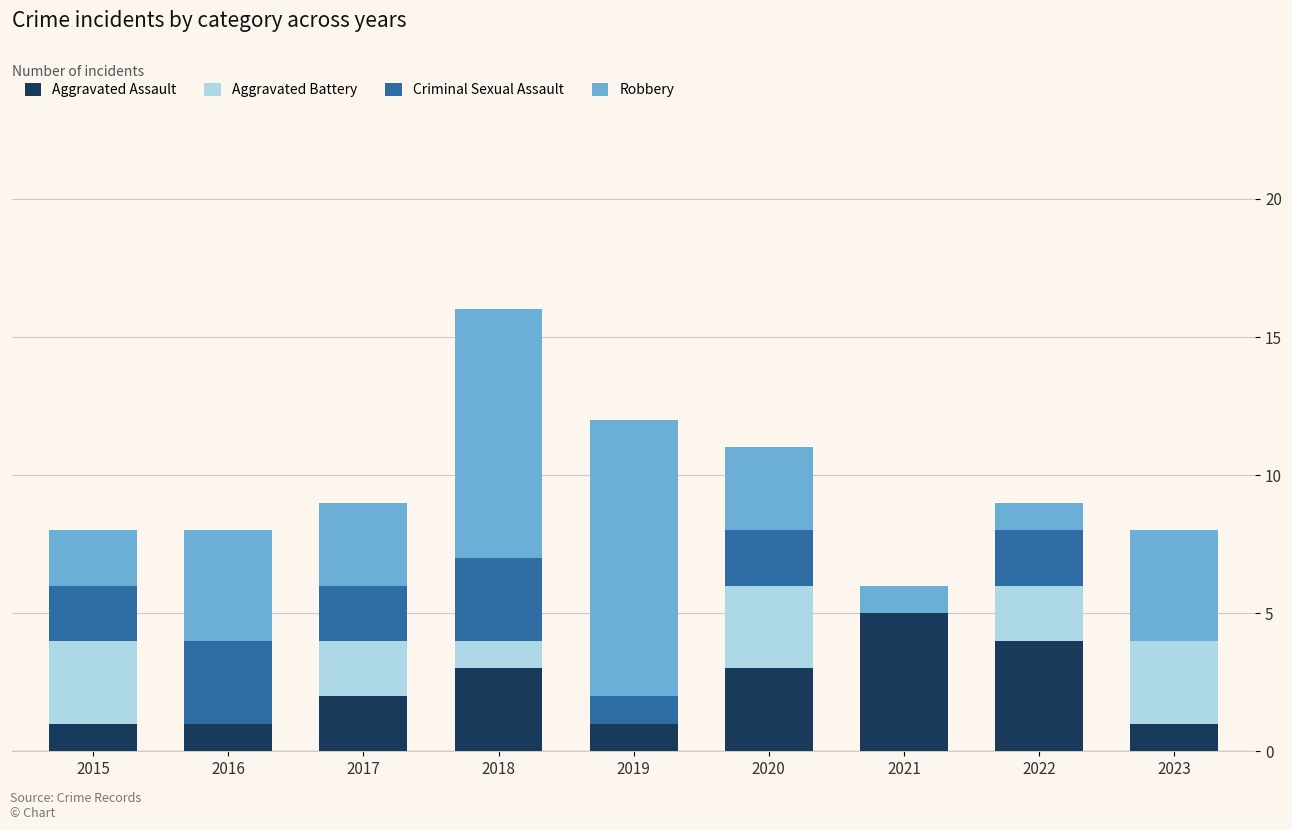

Count the number of categories in the chart.

9